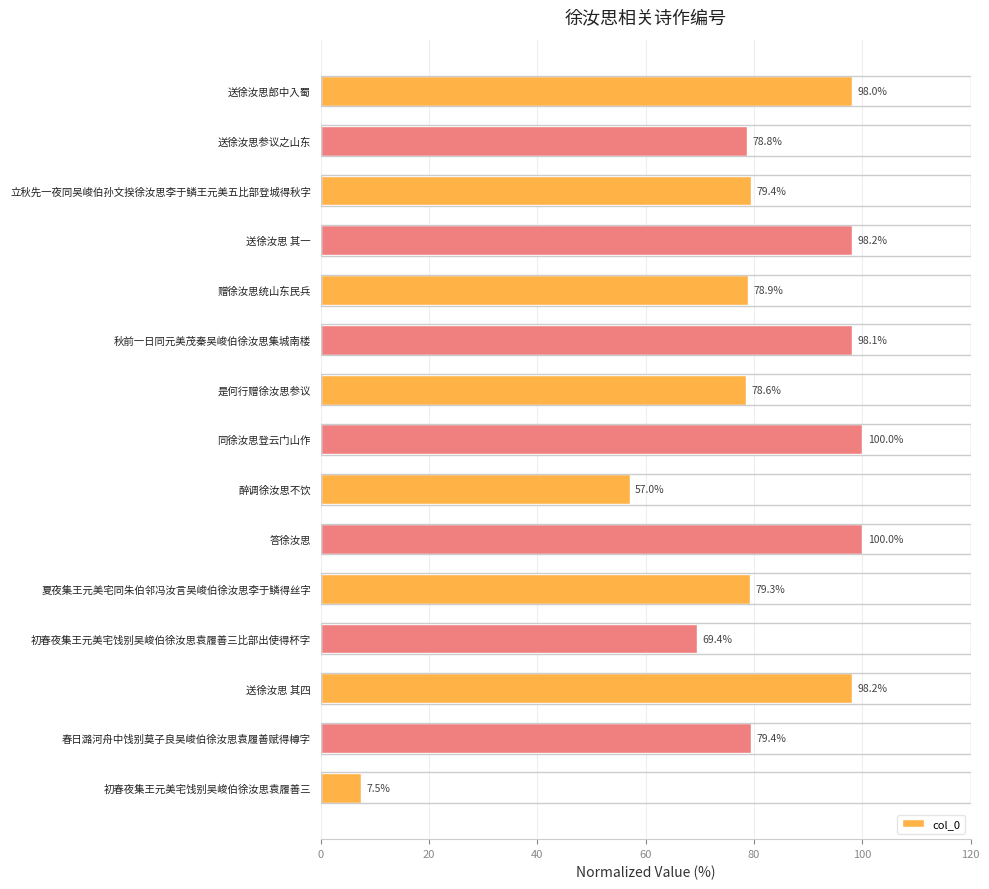

Which category has the lowest value across all series?

初春夜集王元美宅饯别吴峻伯徐汝思袁履善三